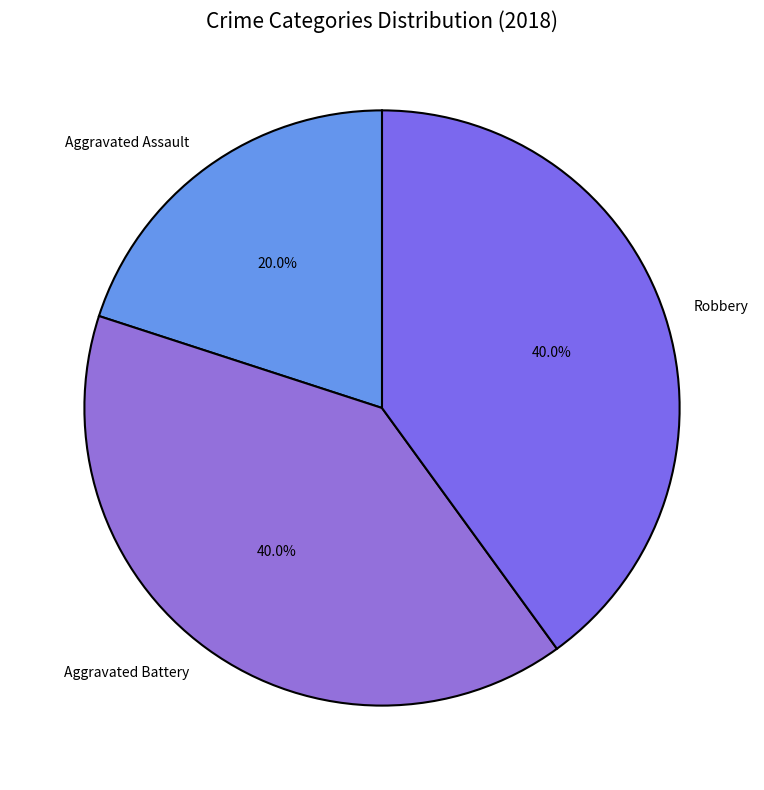

What percentage is the Robbery slice, to the nearest percent?

40%